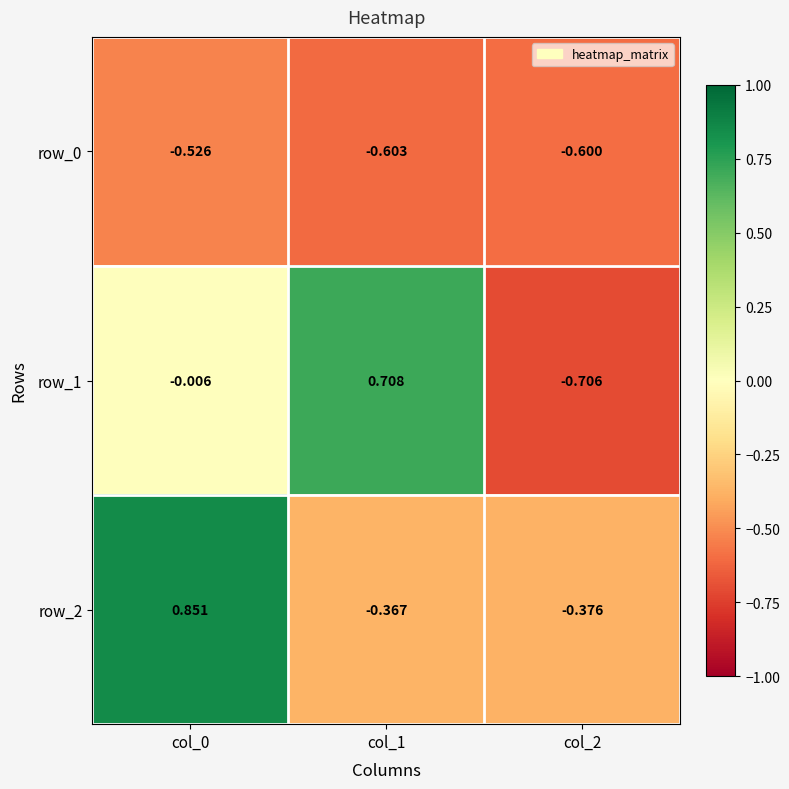

How many values in the row_1 series are below 0?

2